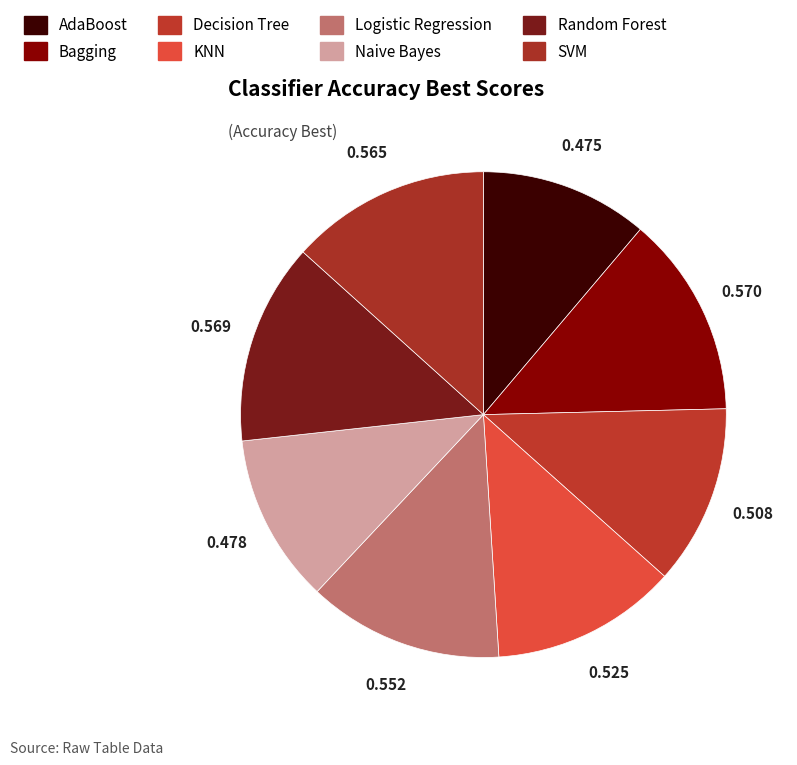

How many slices are in this pie chart?

8